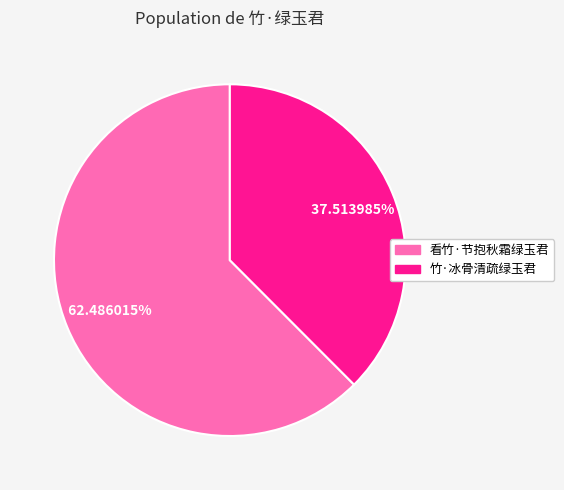

Which category accounts for the majority?

看竹·节抱秋霜绿玉君